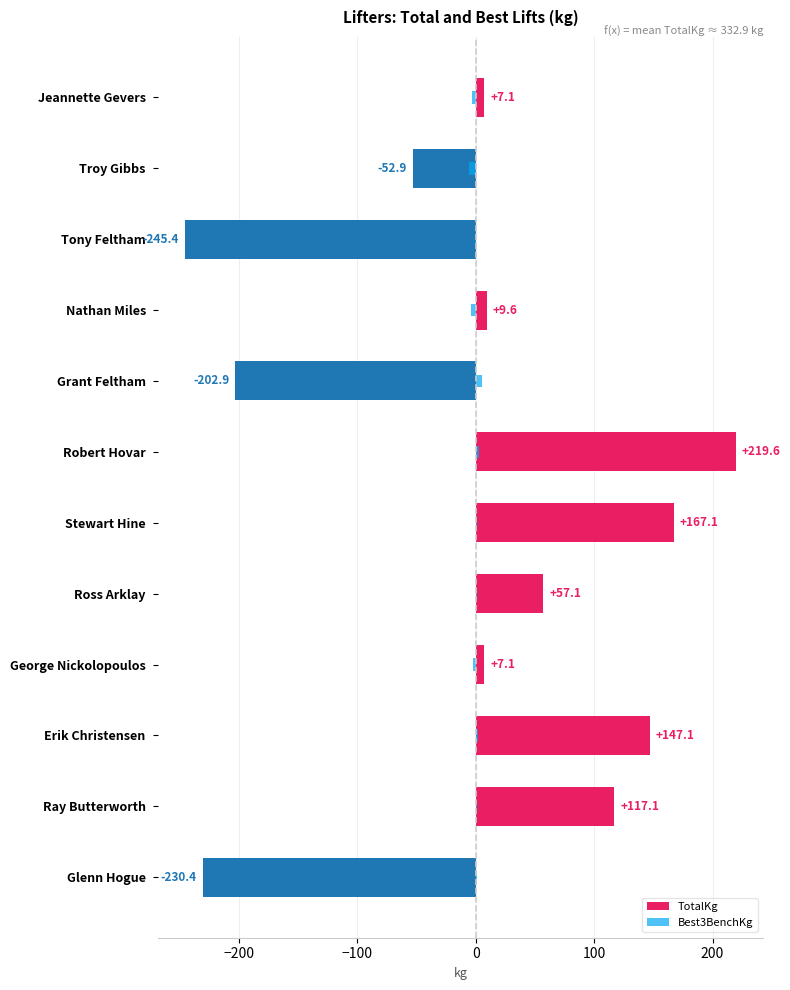

How many bars are there in each group?

2